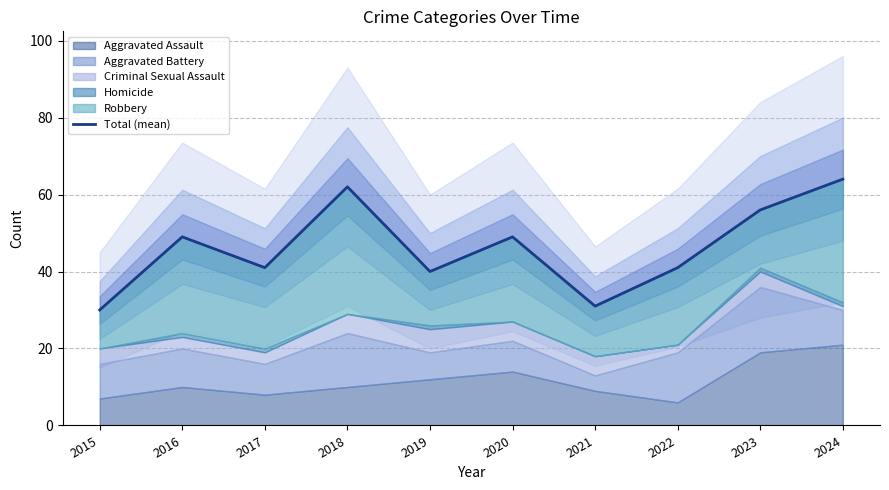

Reading left to right, extract all data points from this chart.

2015=30	2016=49	2017=41	2018=62	2019=40	2020=49	2021=31	2022=41	2023=56	2024=64